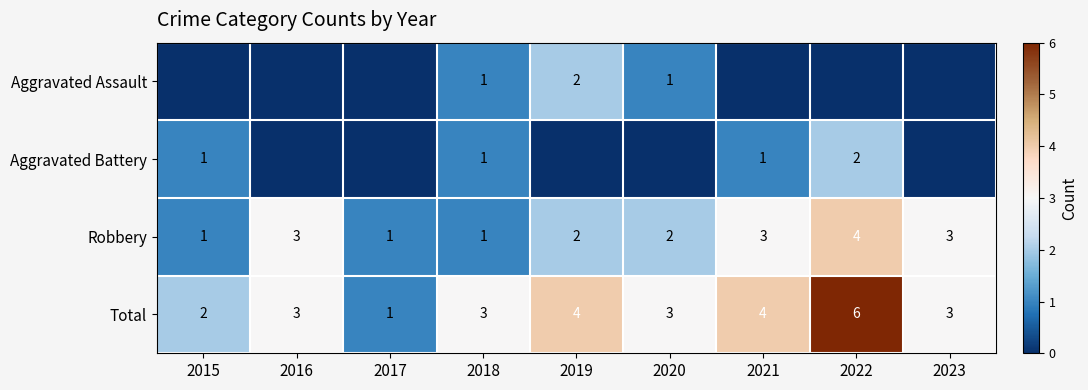

Is the value of Aggravated Battery at 2018 greater than the value of Total at 2019?

No